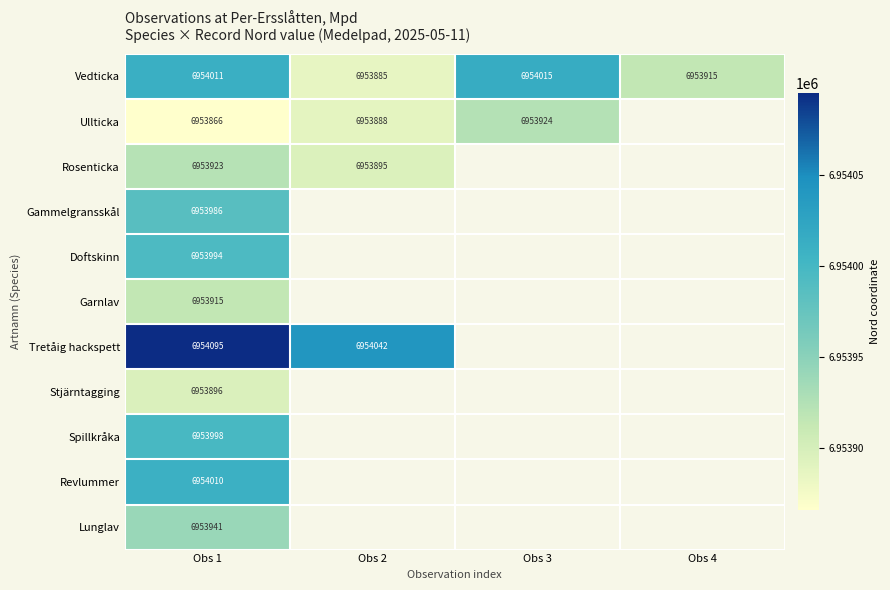

What is the sum of the Tretåig hackspett values at Obs 1 and Obs 2?

13908137